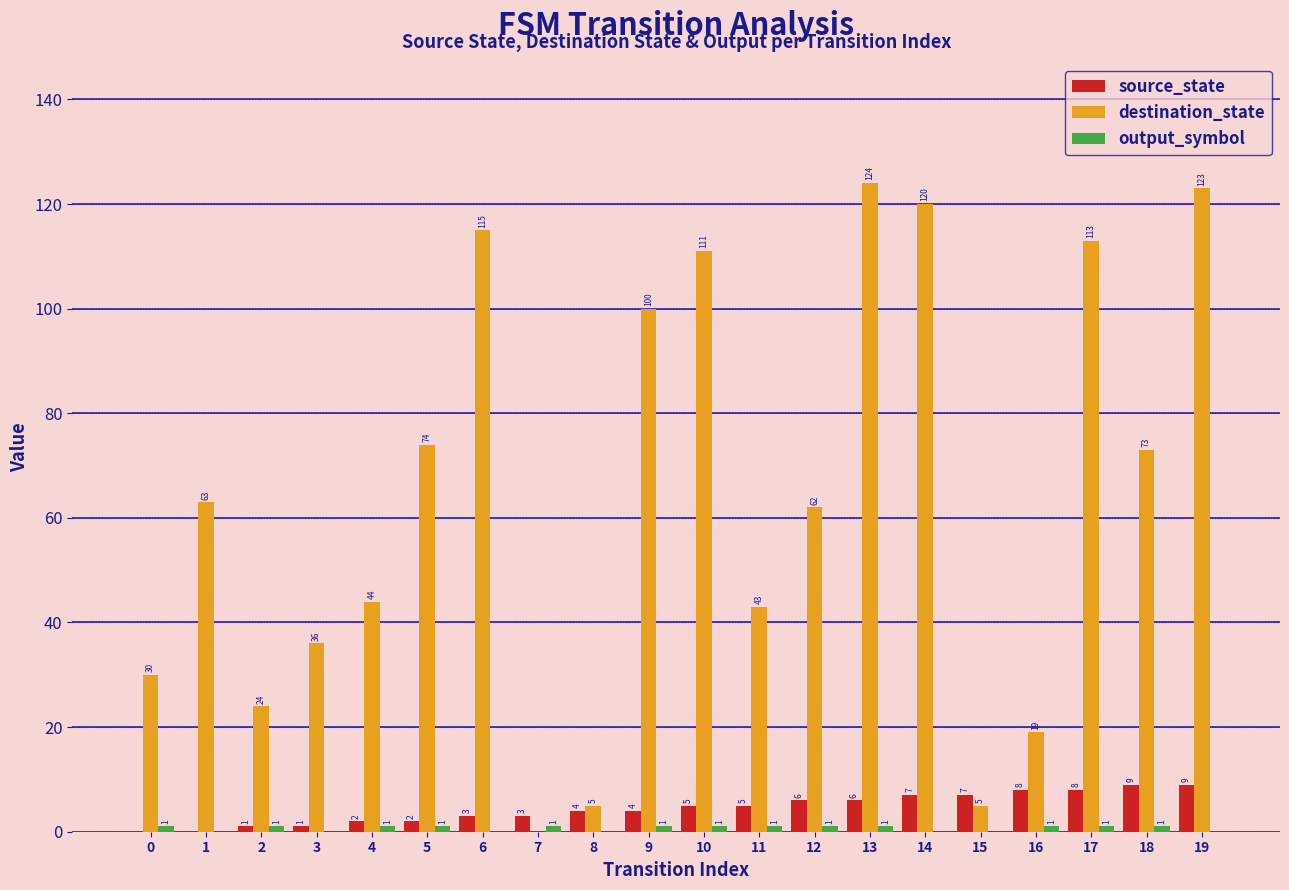

The source_state series shows 2 at 4. True or false?

True